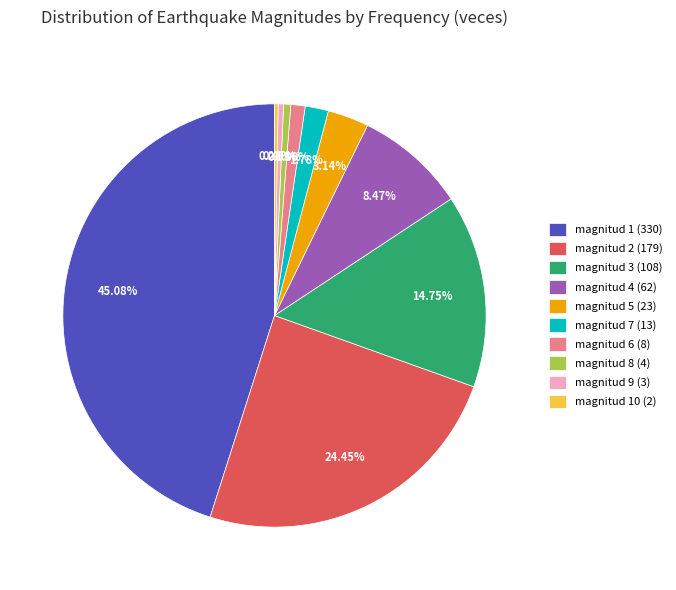

Which has a higher value, magnitud 7 (13) or magnitud 5 (23)?

magnitud 5 (23)